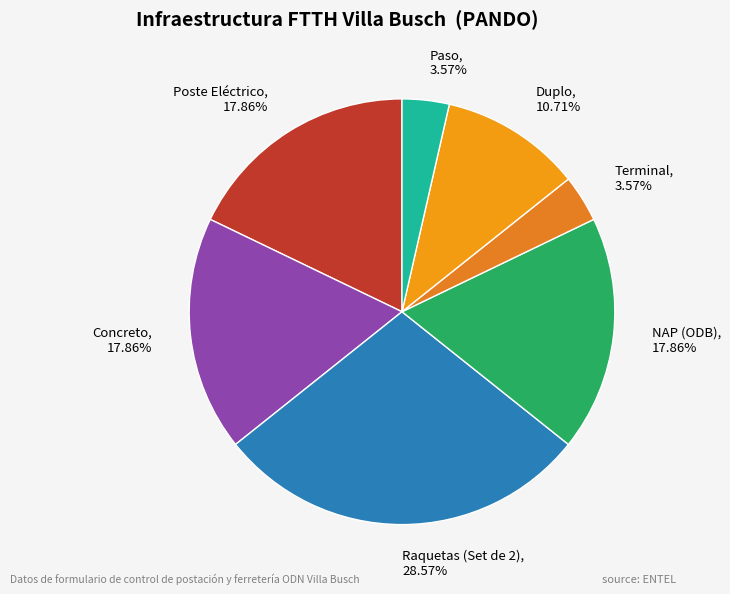

How many segments does this pie chart have?

7